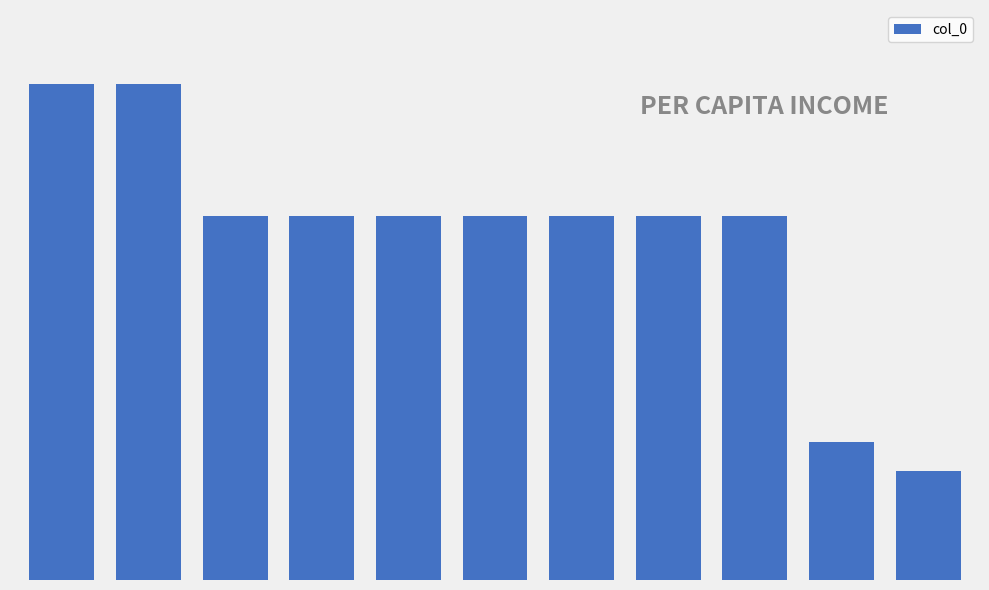

Does the chart contain any negative values?

No